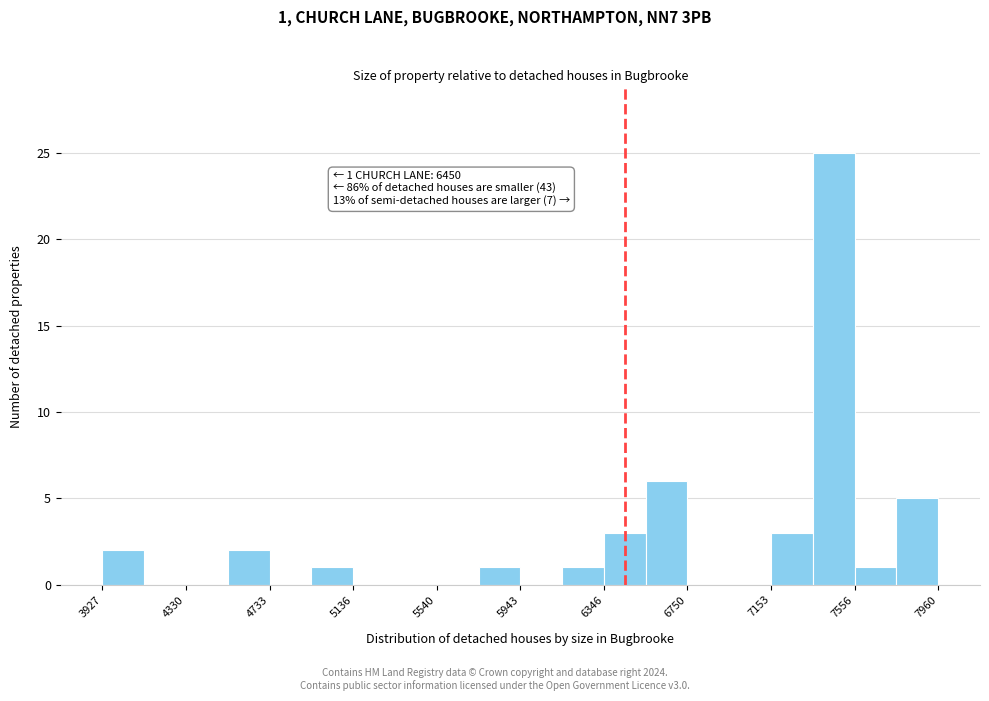

Over which range of the x-axis is the bar tallest?

7350 to 7550